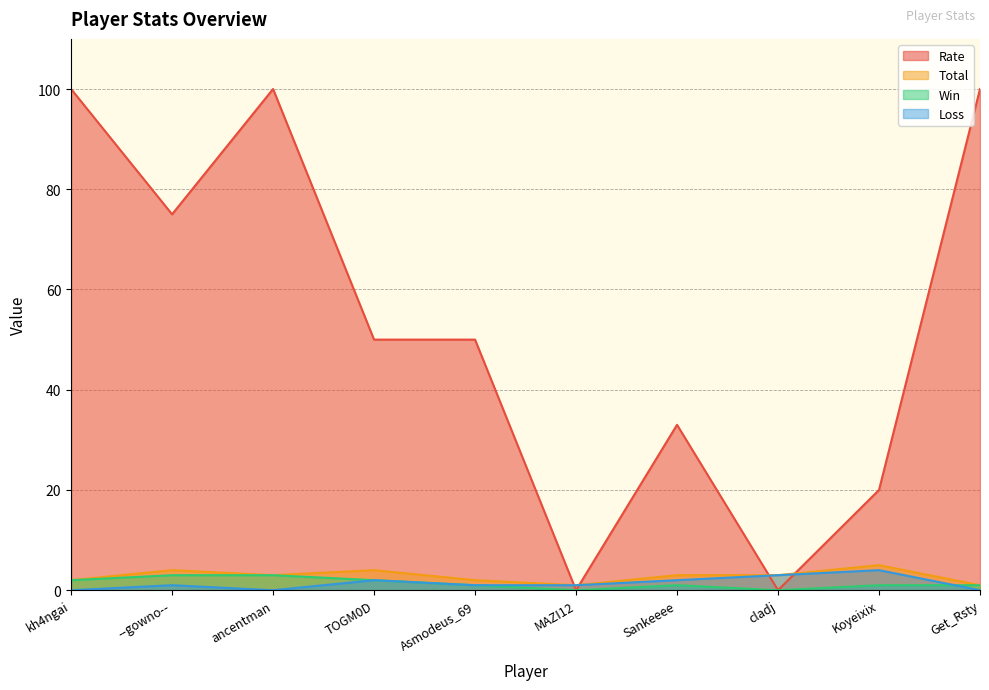

What is the greatest value displayed?

100